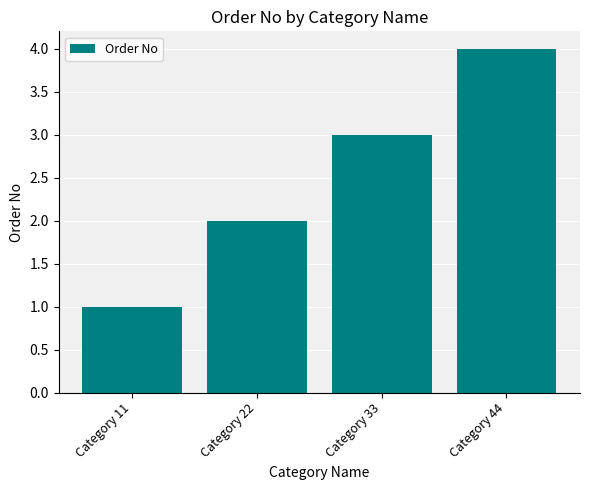

The chart shows a value of 3 at Category 22. True or false?

False